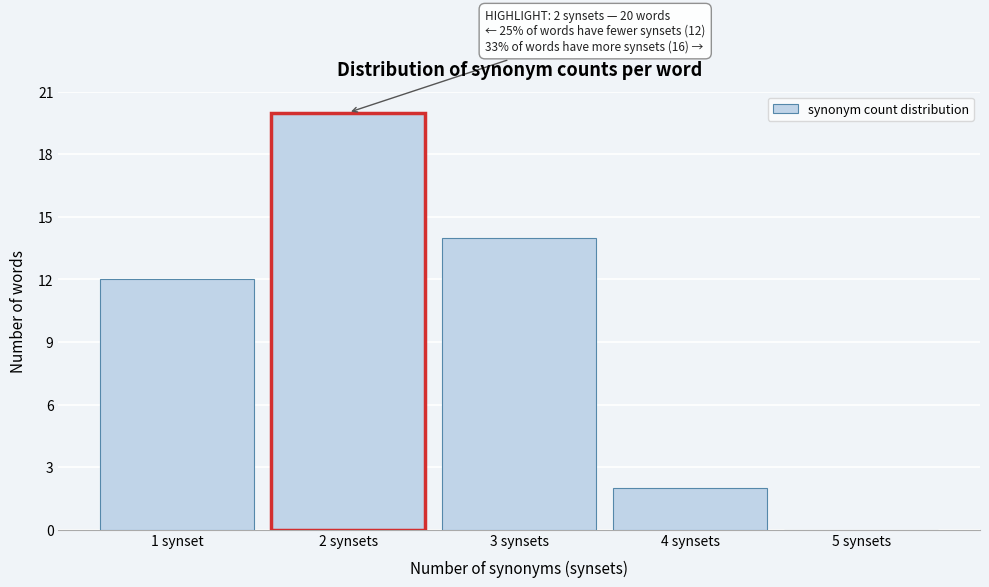

Reading right to left, list all the values displayed in this chart.

5 synsets=0	4 synsets=2	3 synsets=14	2 synsets=20	1 synset=12